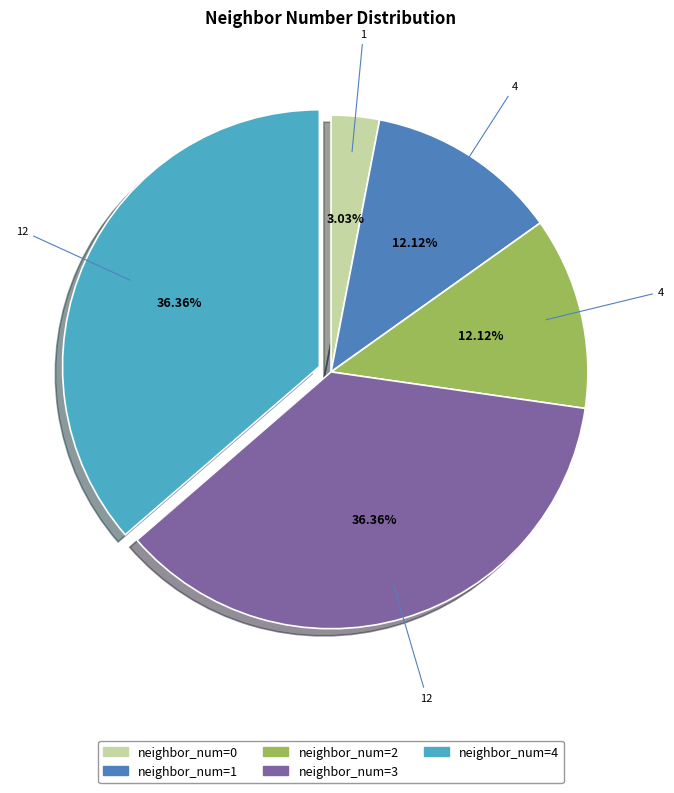

Is there any slice that represents more than half of the pie?

No